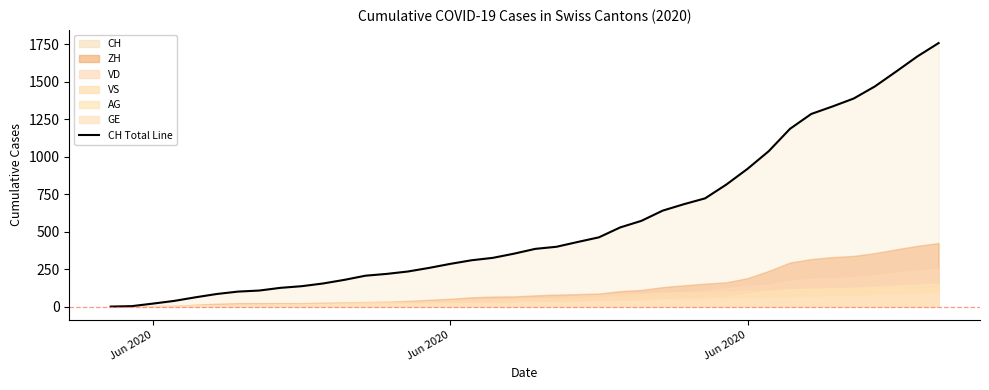

Reading left to right, extract all data points from this chart.

0	3	20	38	62	84	100	107	125	136	154	178	206	218	234	258	285	309	325	353	385	399	431	462	528	572	640	683	722	814	919	1037	1186	1285	1335	1388	1469	1568	1669	1758